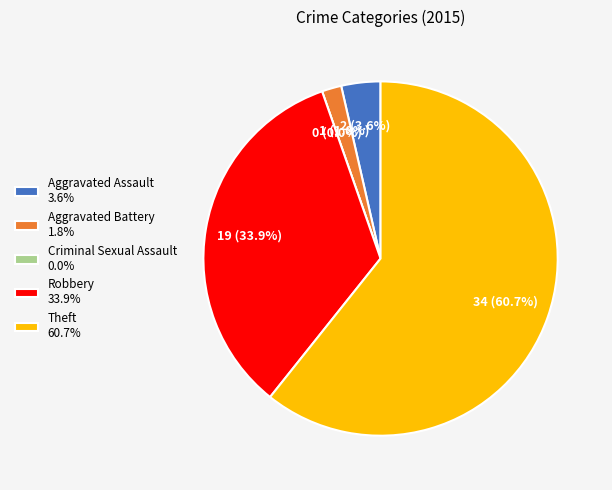

To the nearest percent, what percentage of the pie is Theft?

61%